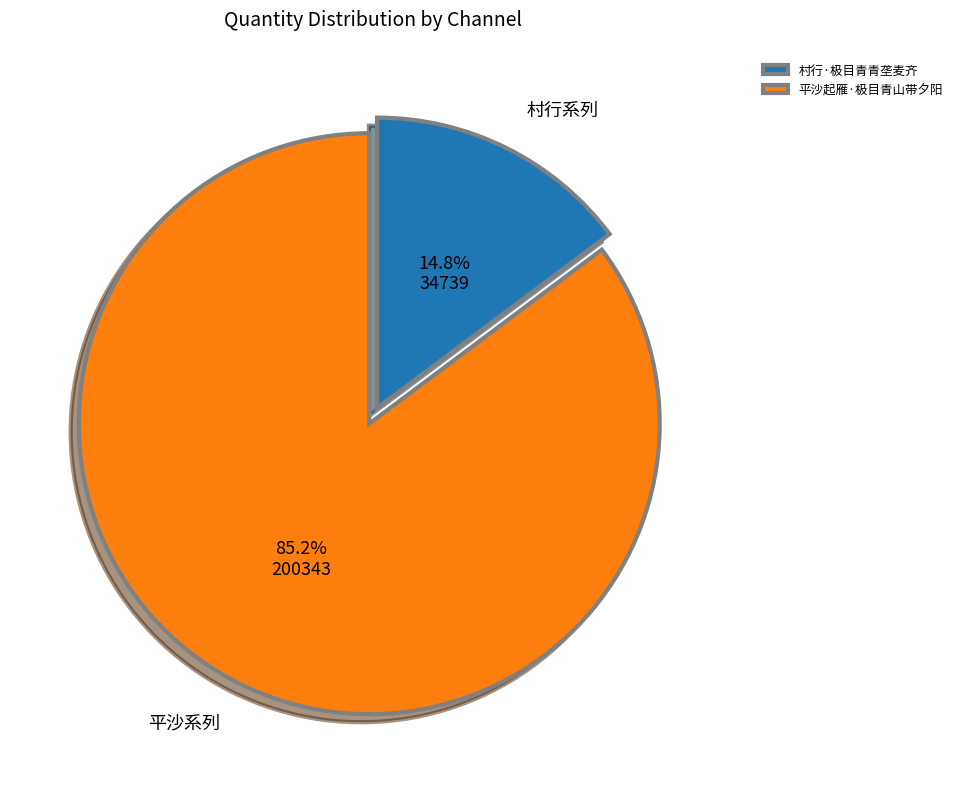

Is the sum of 村行·极目青青垄麦齐 and 平沙起雁·极目青山带夕阳 greater than half?

Yes